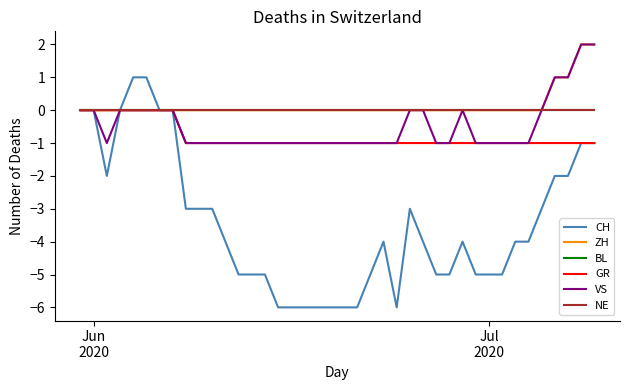

What is the sum of all ZH values?

6